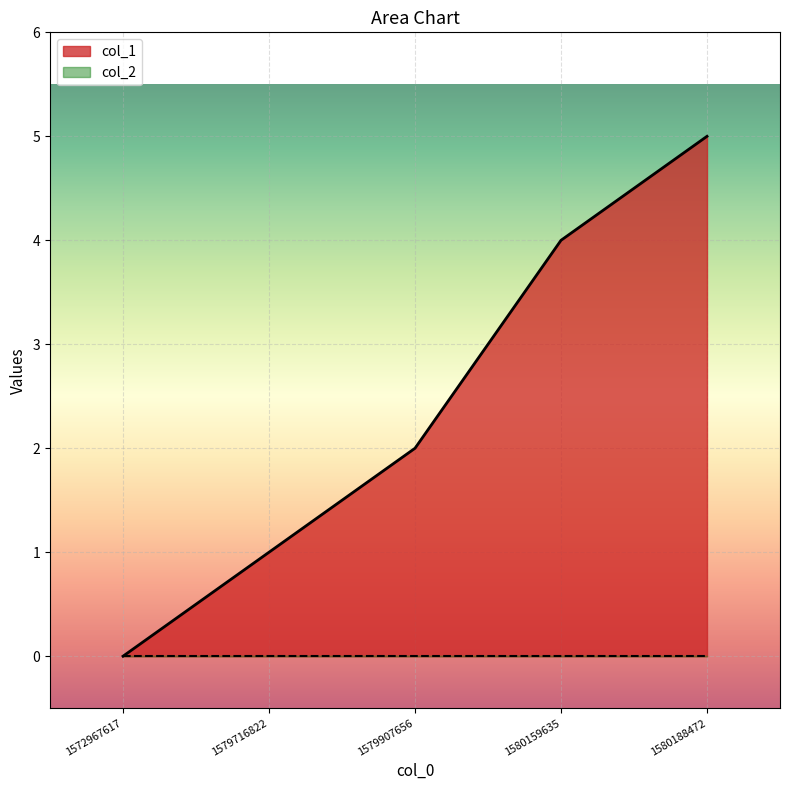

List the labels in order of value, largest first.

1580188472, 1580159635, 1579907656, 1579716822, 1572967617